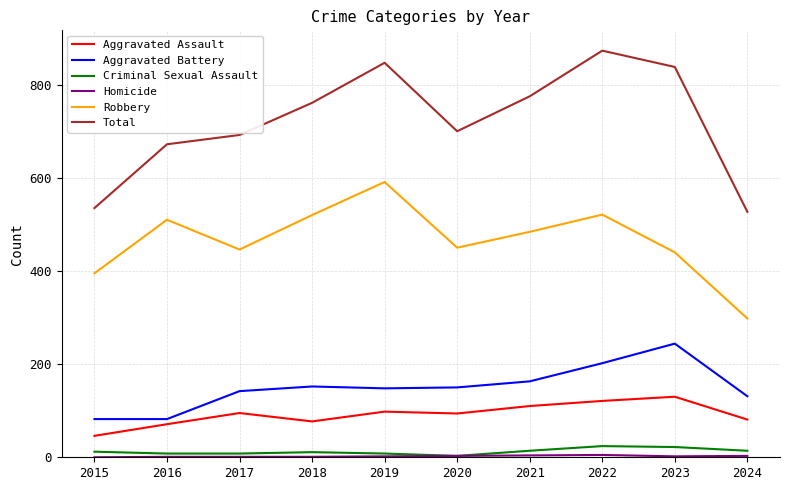

What is the spread (max minus min) of values at 2020?

697